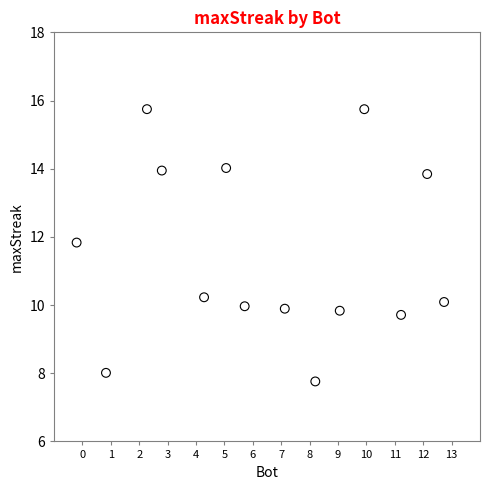

What is the range of X values (max minus min)?

12.9